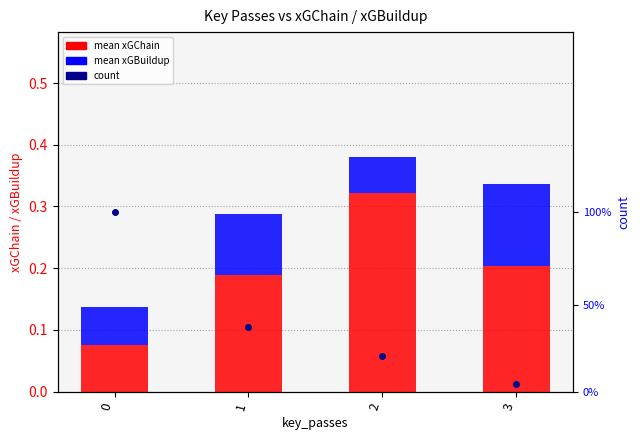

Which series changed the most between 0 and 1?

count